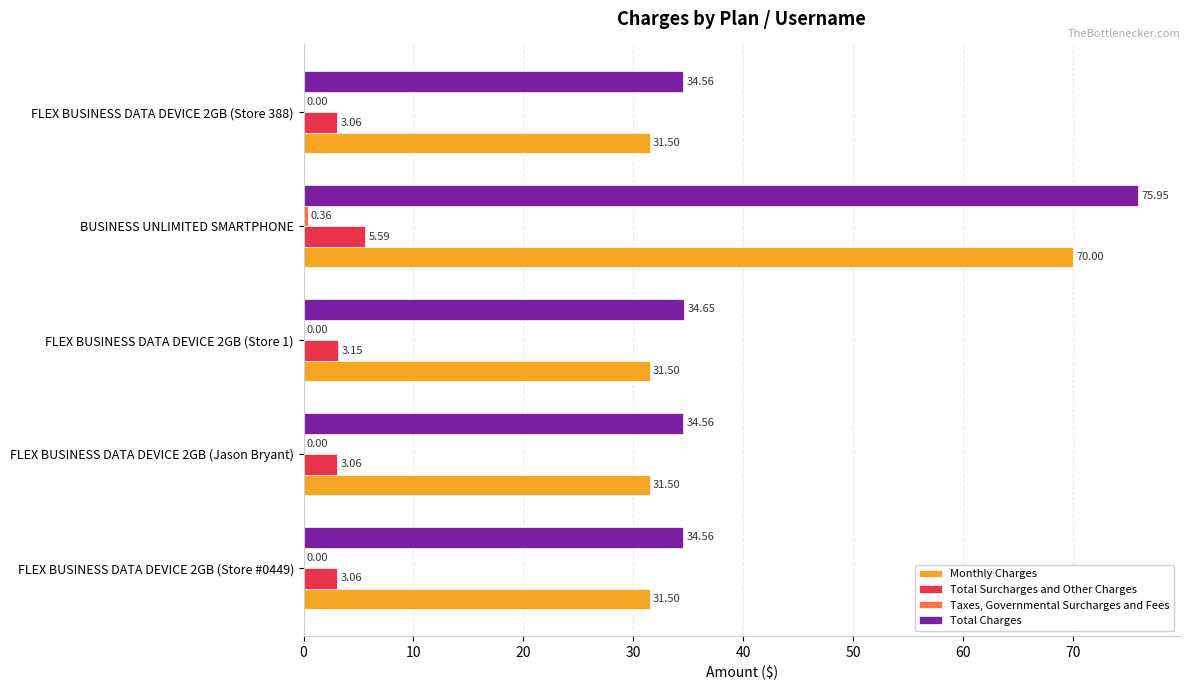

Which series has the largest total across all categories?

Total Charges